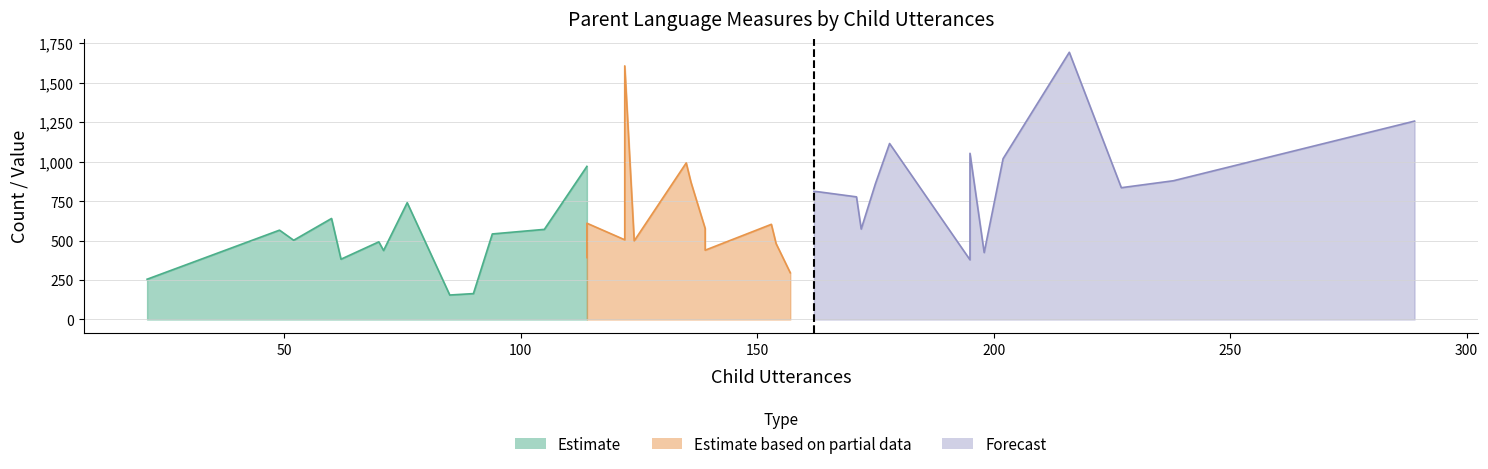

The value of Parent.Morphemes at 153 is 1.5. True or false?

False